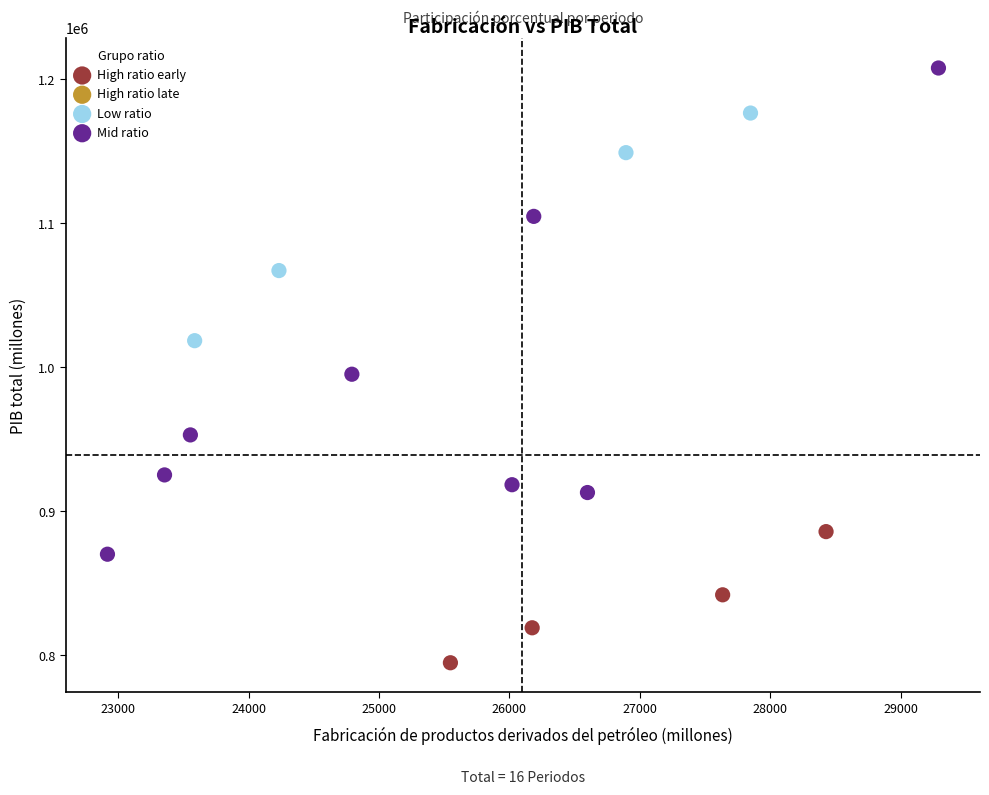

Which series contains the lowest Y value?

High ratio early